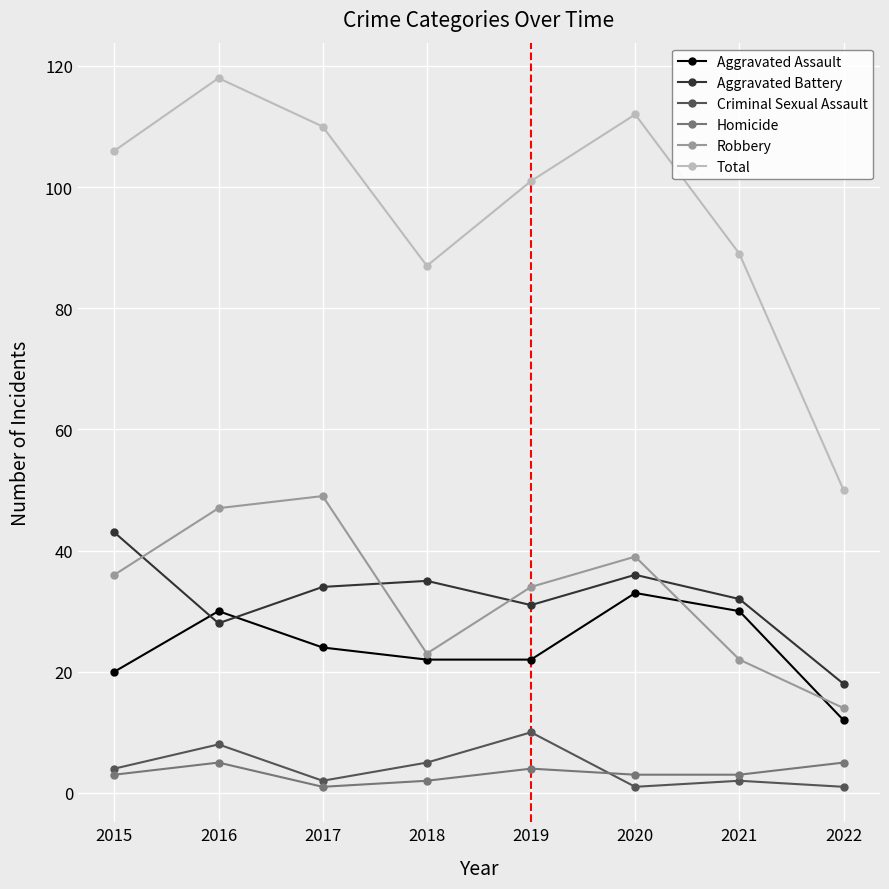

Does the chart have visible grid lines?

Yes